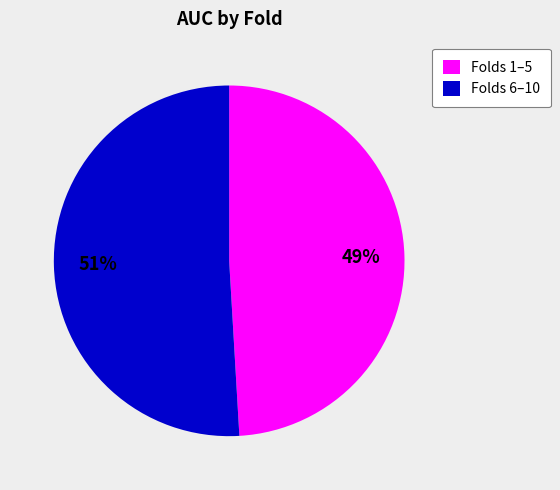

How many slices are in this pie chart?

2